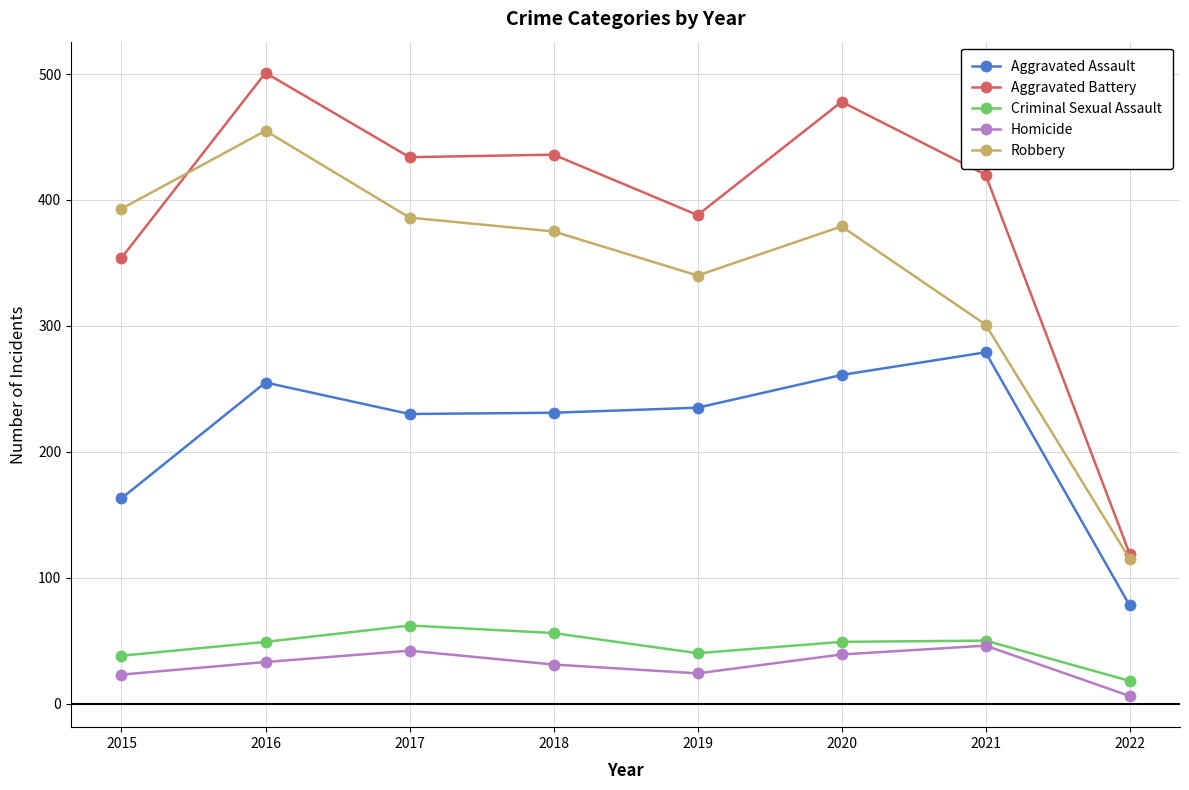

Which series has the largest range (max minus min)?

Aggravated Battery